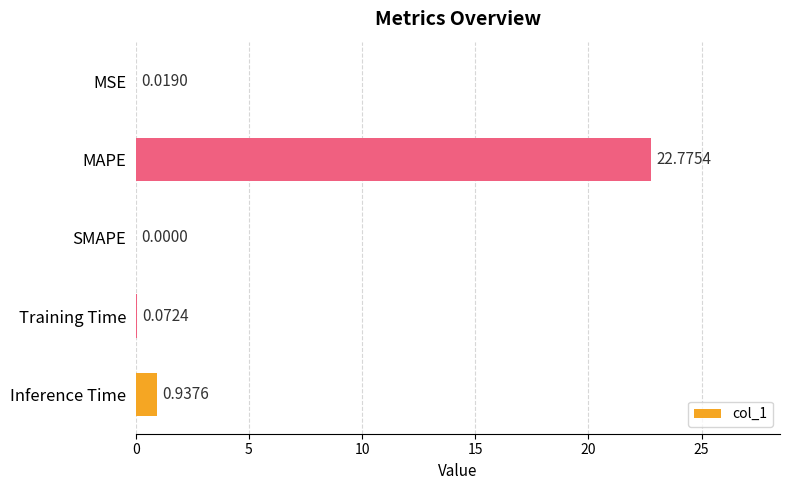

Which label corresponds to the largest value in the chart?

MAPE